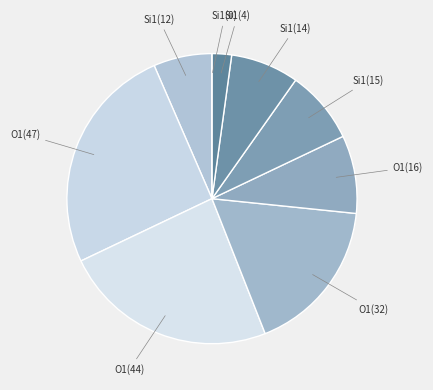

Is O1(16) the majority of the pie?

No